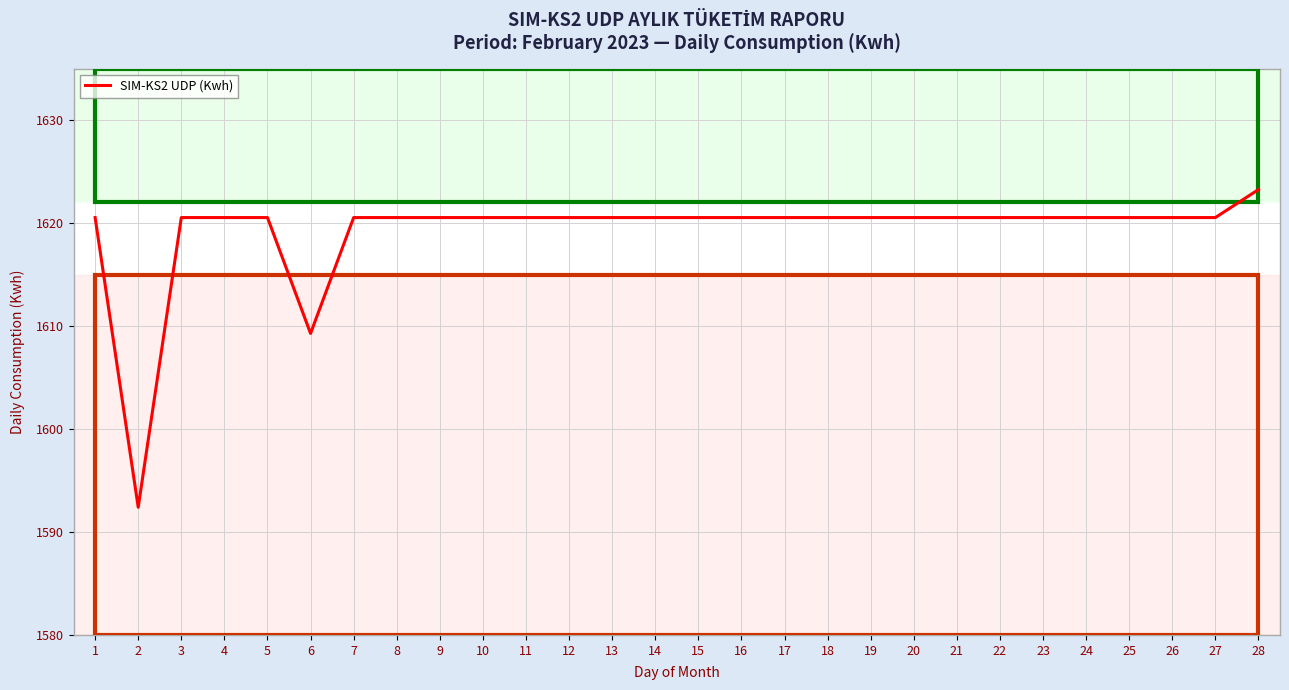

True or false: the data shows 1620.5 at 10.

True